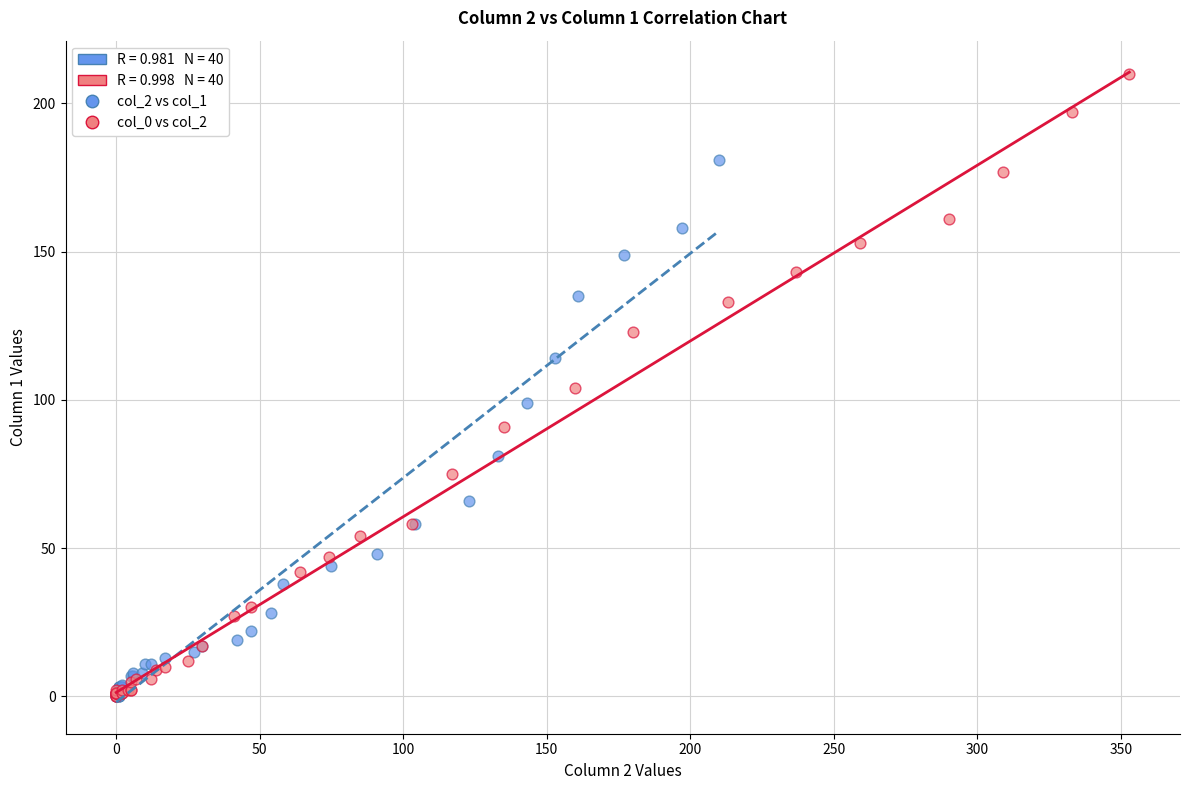

Which series has the largest Y range (max minus min)?

col_0 vs col_2